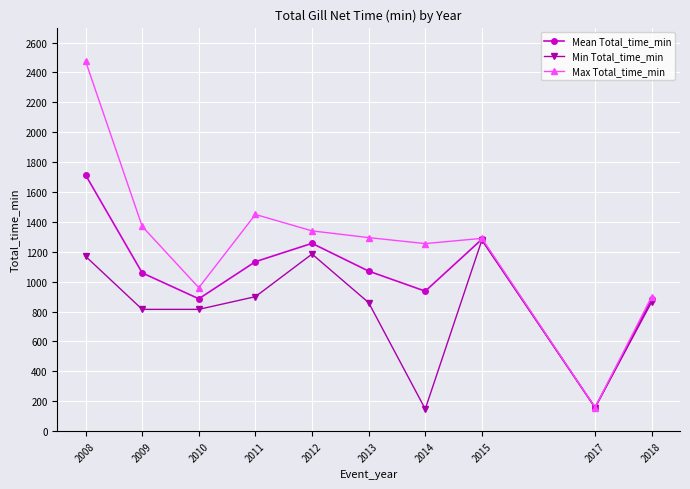

What is the value of the Mean Total_time_min point at the 7th from the left?

936.7